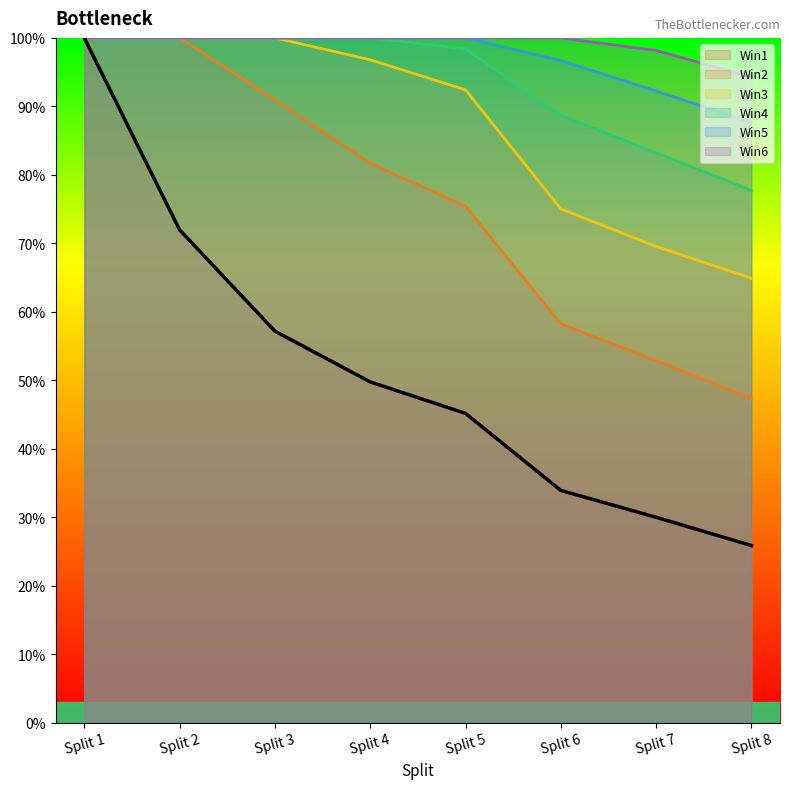

Reading right to left, list all the values displayed in this chart.

Win1: Split 8=25.9	Split 7=30.0	Split 6=33.9	Split 5=45.2	Split 4=49.8	Split 3=57.2	Split 2=72.0	Split 1=100.0
Win2: Split 8=47.3	Split 7=52.9	Split 6=58.2	Split 5=75.4	Split 4=81.7	Split 3=91.0	Split 2=100.0	Split 1=100.0
Win3: Split 8=64.9	Split 7=69.5	Split 6=75.0	Split 5=92.4	Split 4=96.8	Split 3=100.0	Split 2=100.0	Split 1=100.0
Win4: Split 8=77.7	Split 7=83.2	Split 6=88.7	Split 5=98.4	Split 4=100.0	Split 3=100.0	Split 2=100.0	Split 1=100.0
Win5: Split 8=87.6	Split 7=92.2	Split 6=96.7	Split 5=100.0	Split 4=100.0	Split 3=100.0	Split 2=100.0	Split 1=100.0
Win6: Split 8=94.3	Split 7=98.2	Split 6=100.0	Split 5=100.0	Split 4=100.0	Split 3=100.0	Split 2=100.0	Split 1=100.0